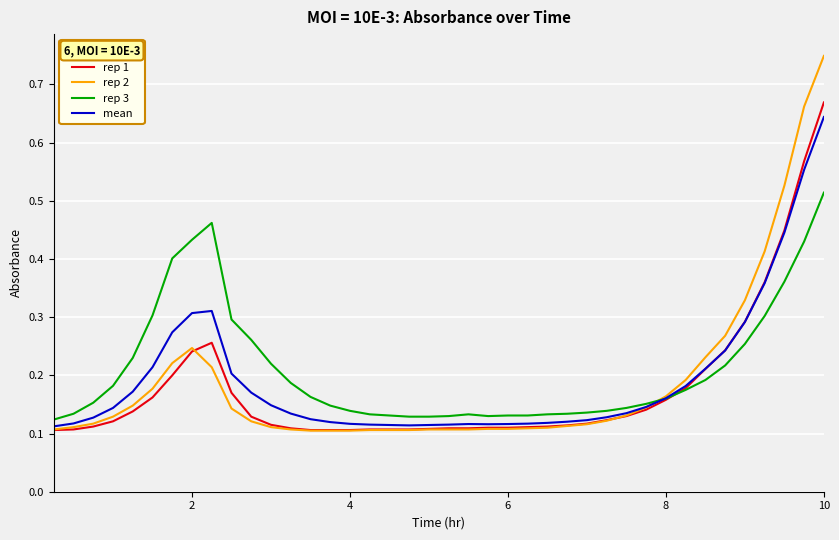

What are all the series names shown in the legend?

rep 1, rep 2, rep 3, mean